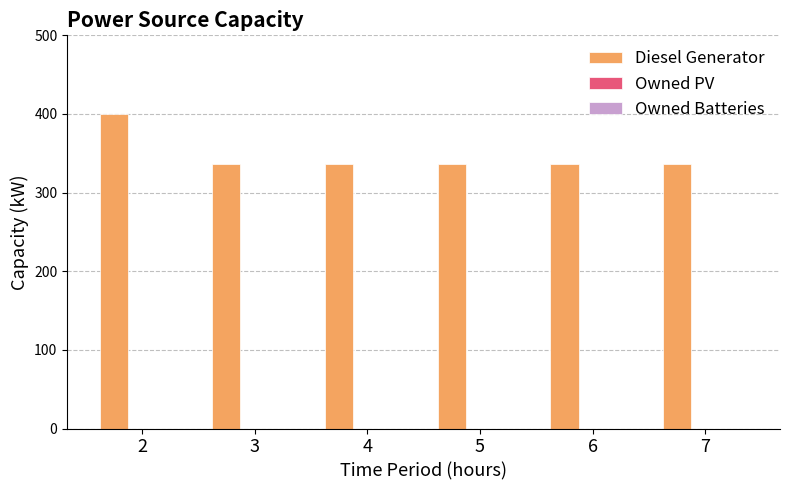

How many series are shown in this chart?

1